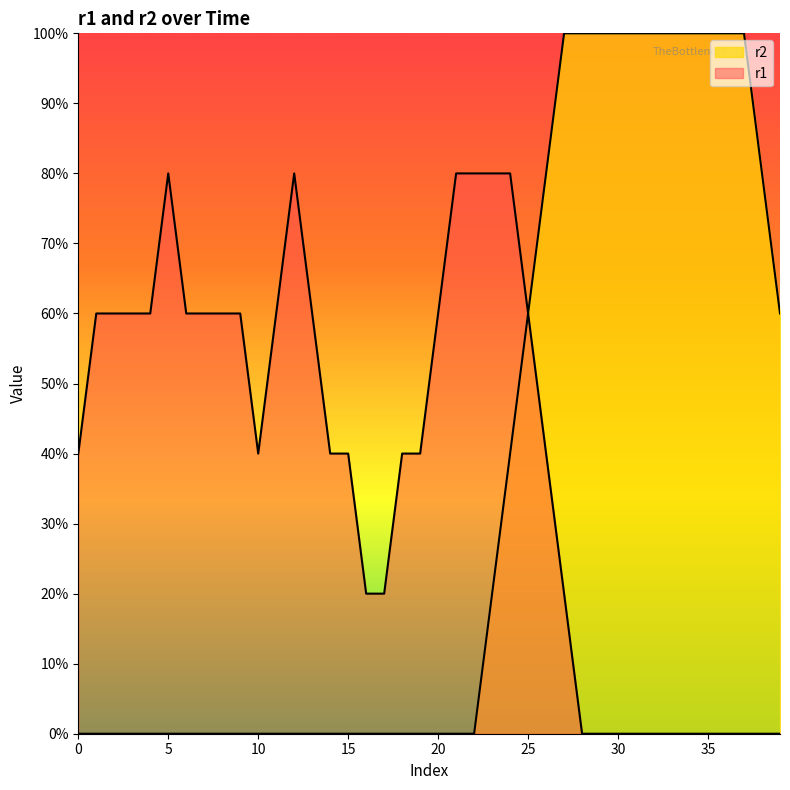

True or false: r1 and r2 cross at least once.

False